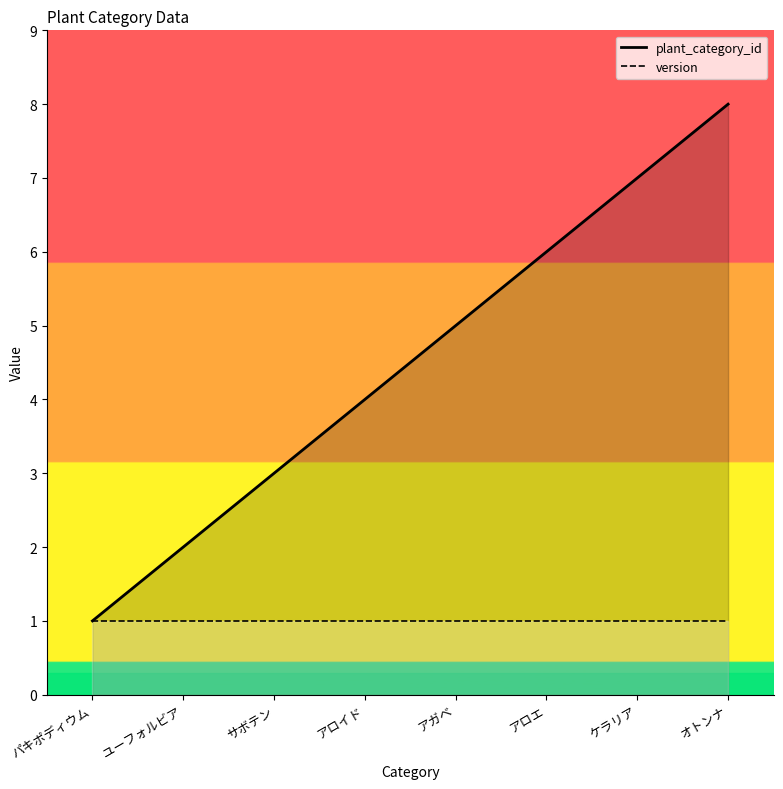

At アロイド, list the series in order from smallest to largest.

version, plant_category_id